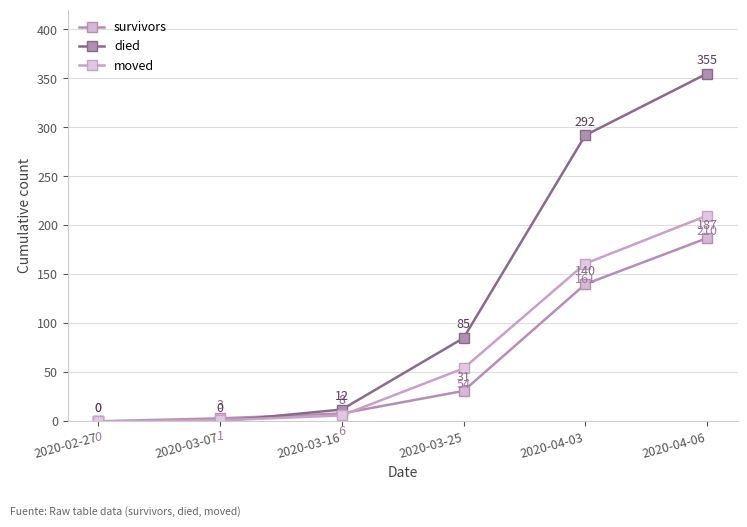

How many values in moved are above zero?

5